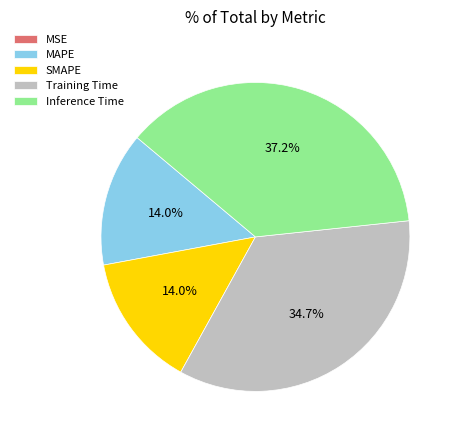

What percentage is the Training Time slice, to the nearest percent?

35%